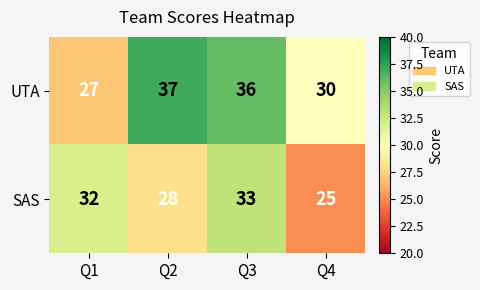

How many data points does each series have?

4